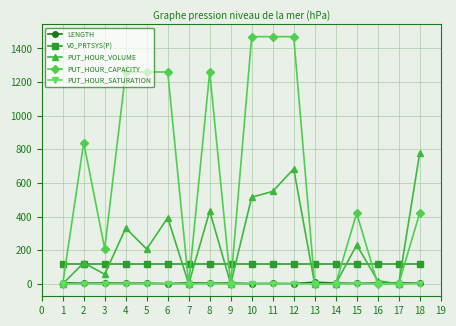

At which category is the sum across all series the highest?

12